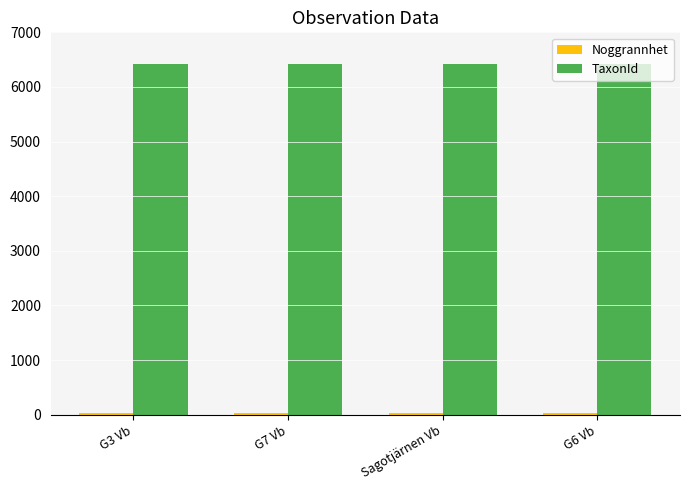

Is it true that TaxonId equals 2828 at Sagotjärnen Vb?

False